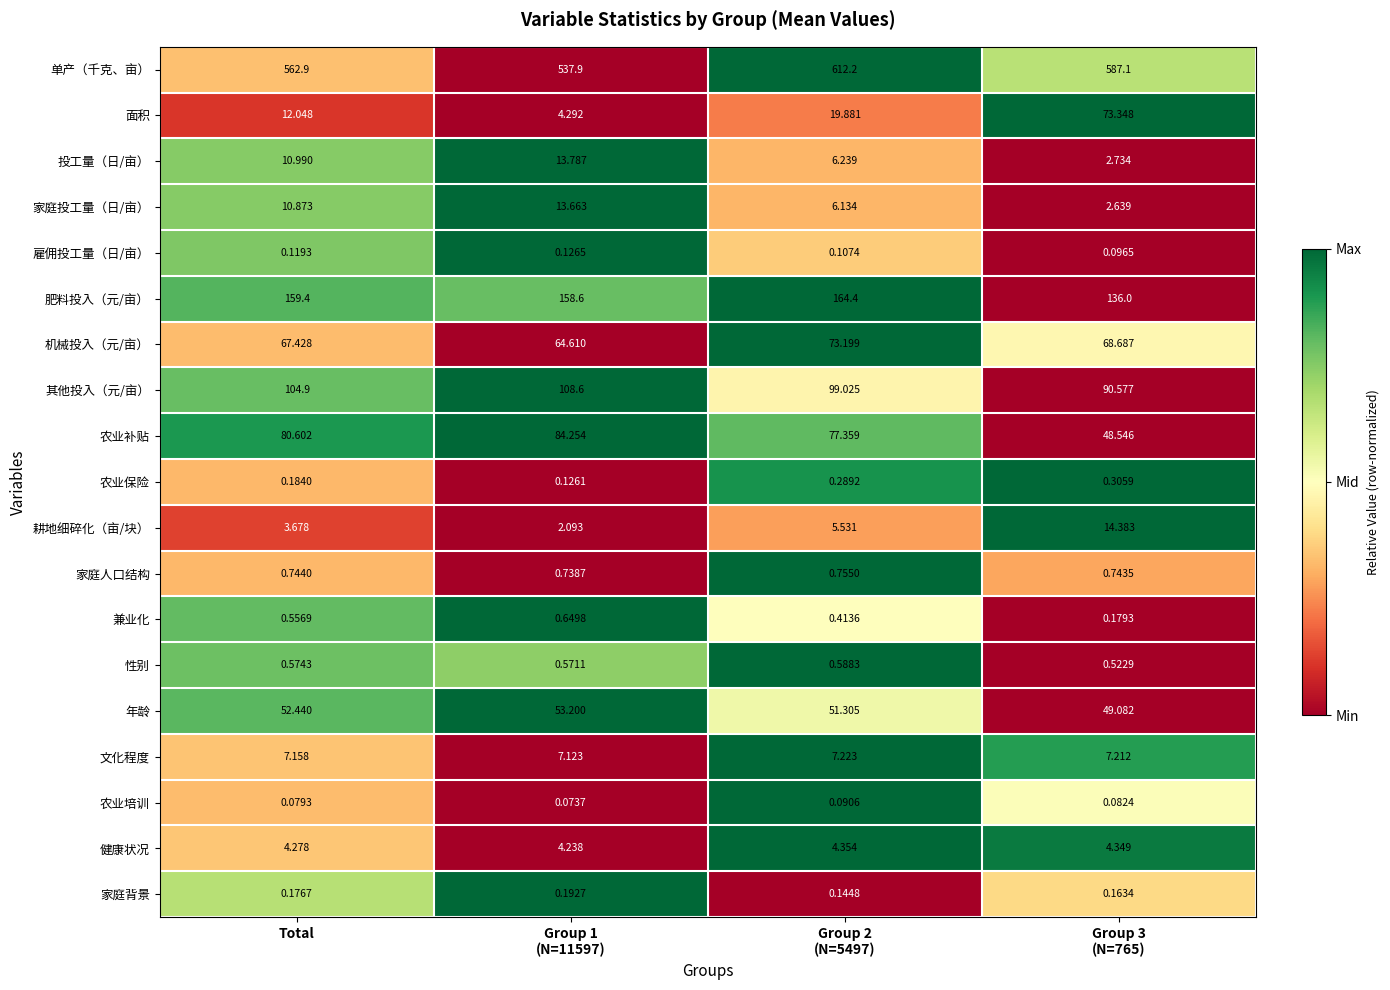

Where does the 肥料投入（元/亩） series first go above 159?

Total